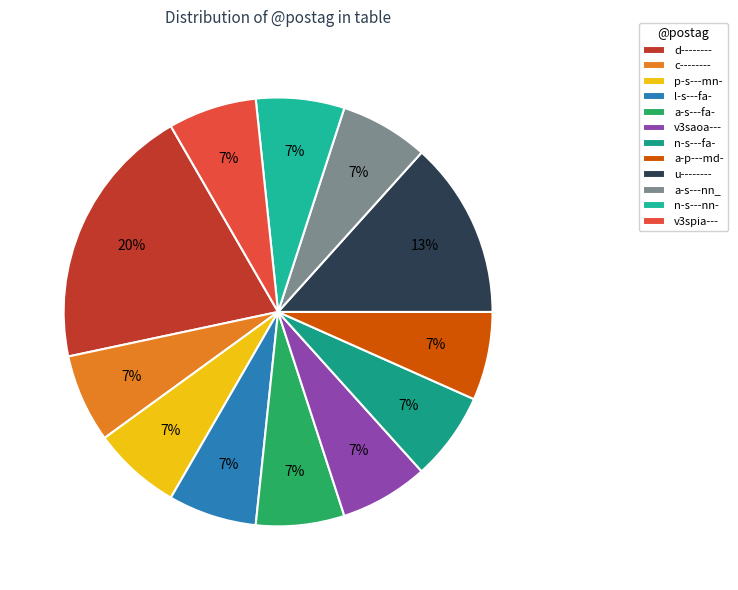

Does u-------- represent more than half of the total?

No